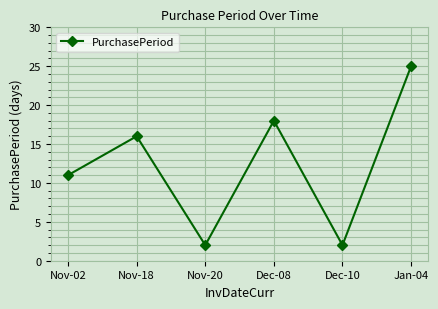

What position from the right is Nov-02?

6